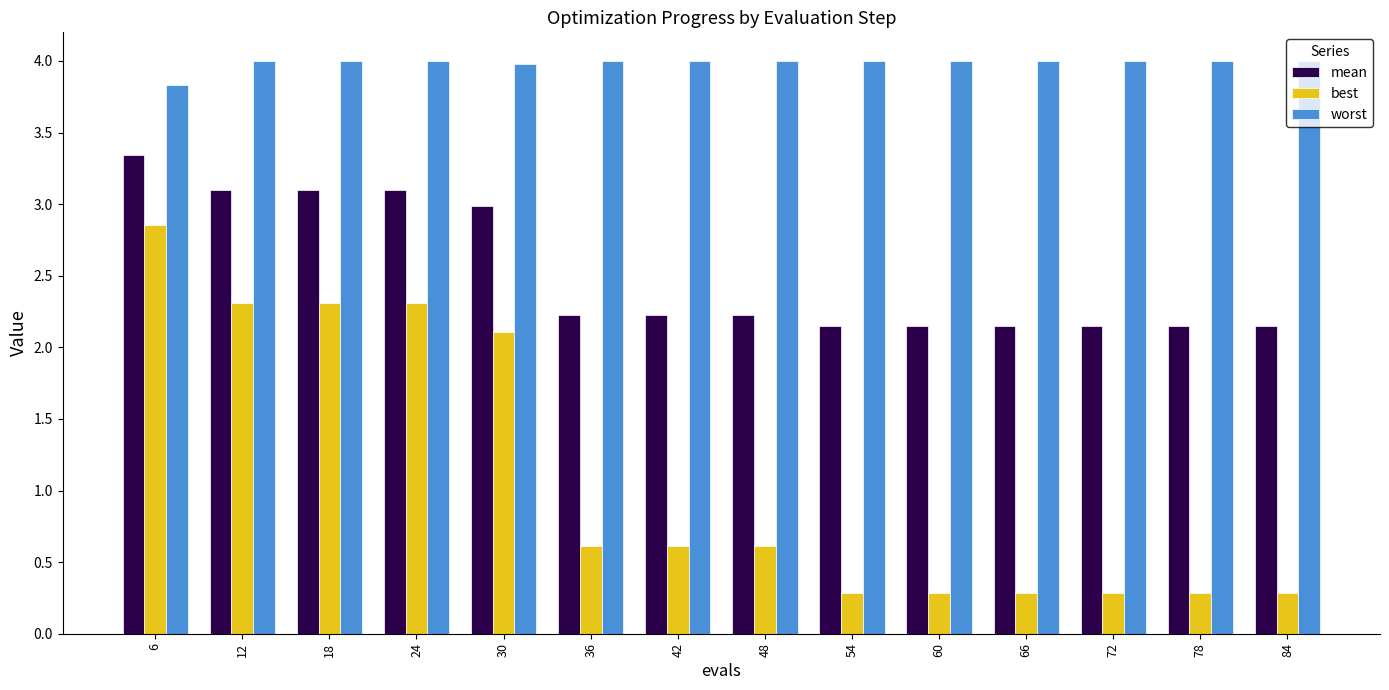

At how many categories does at least one series exceed 1?

14